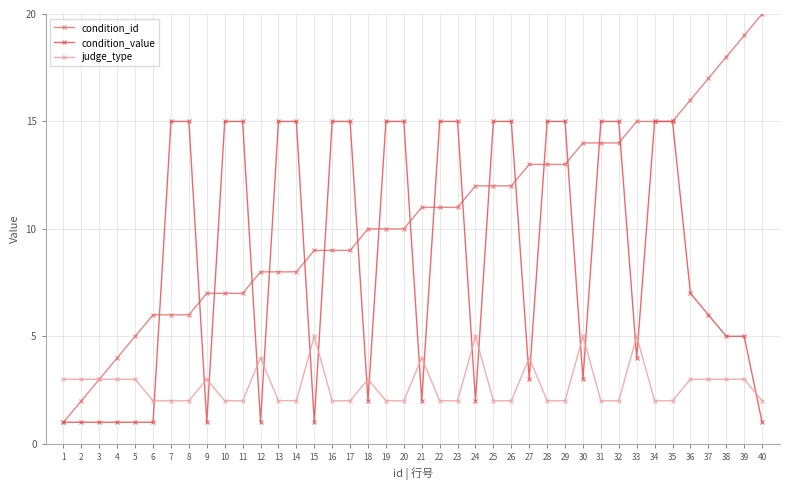

What is the difference between the highest and lowest values at 36?

13